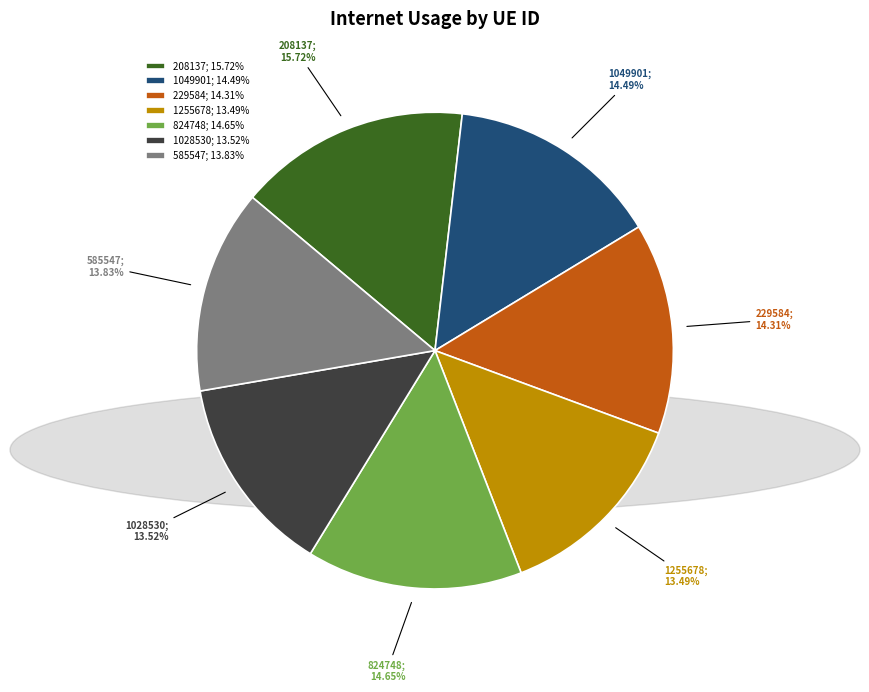

To the nearest percent, what is the difference between the largest and smallest slice percentages?

2%